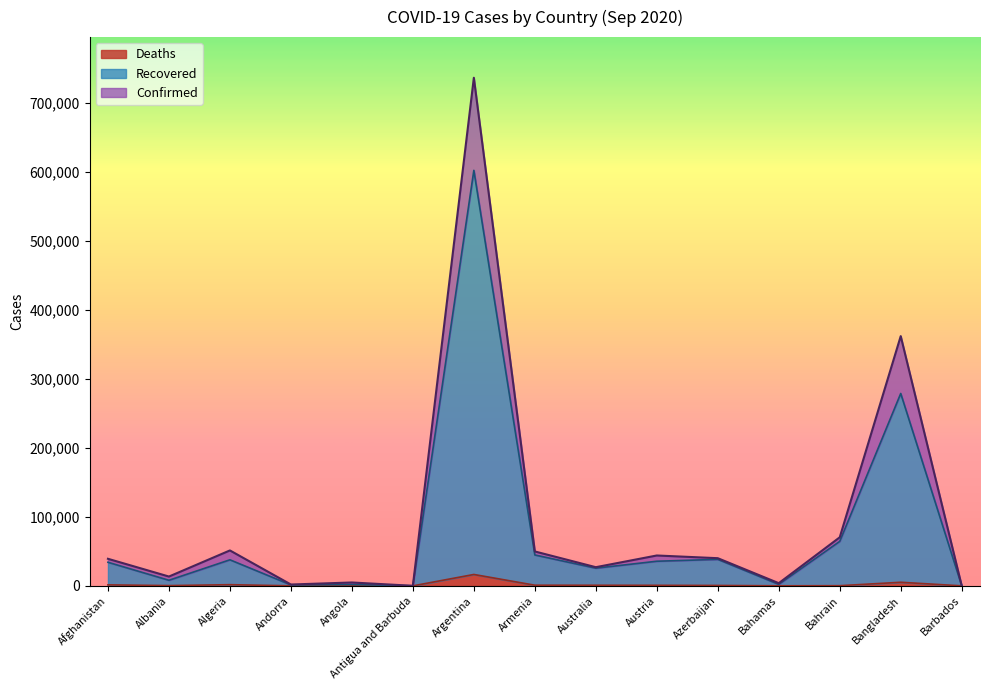

What is the maximum value for Deaths?

16519